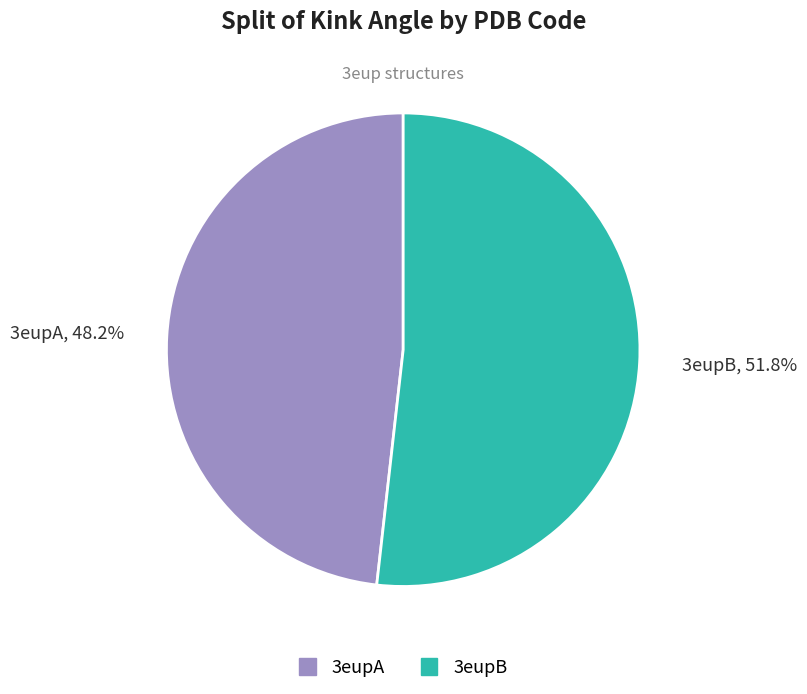

Rank the categories by value from highest to lowest.

3eupB, 3eupA